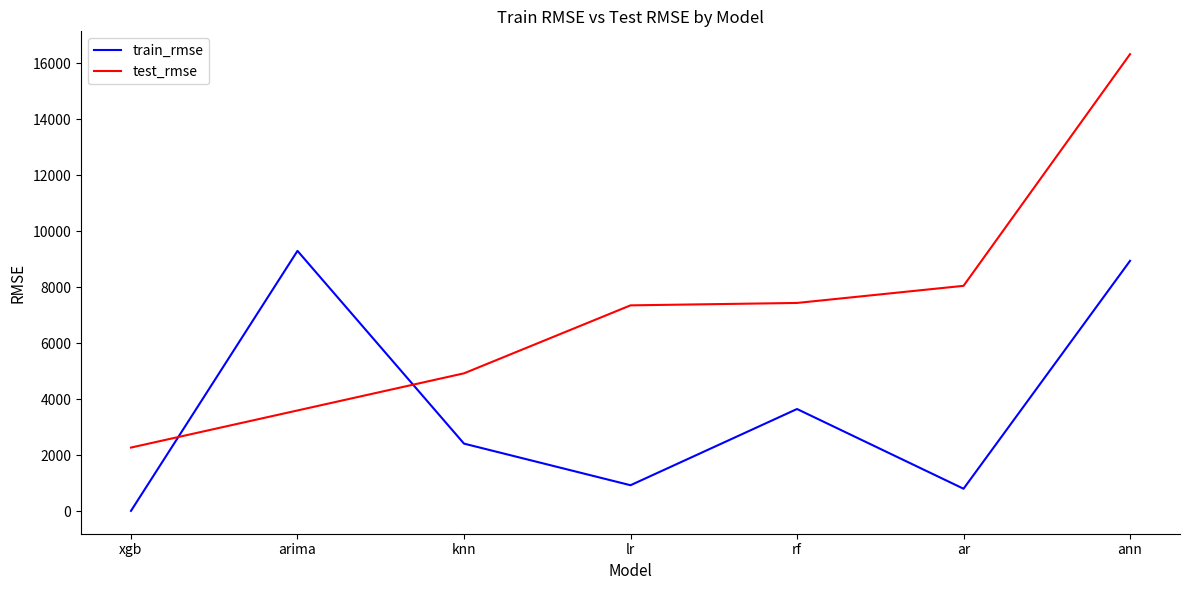

What are all the series names shown in the legend?

train_rmse, test_rmse